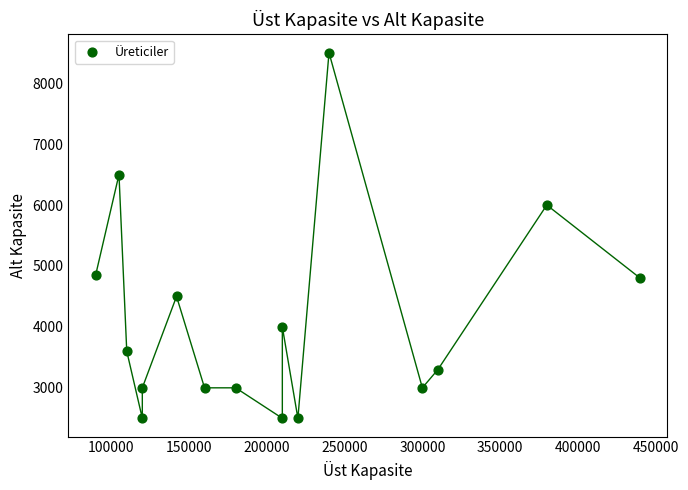

What is the range of Y values (max minus min)?

6000